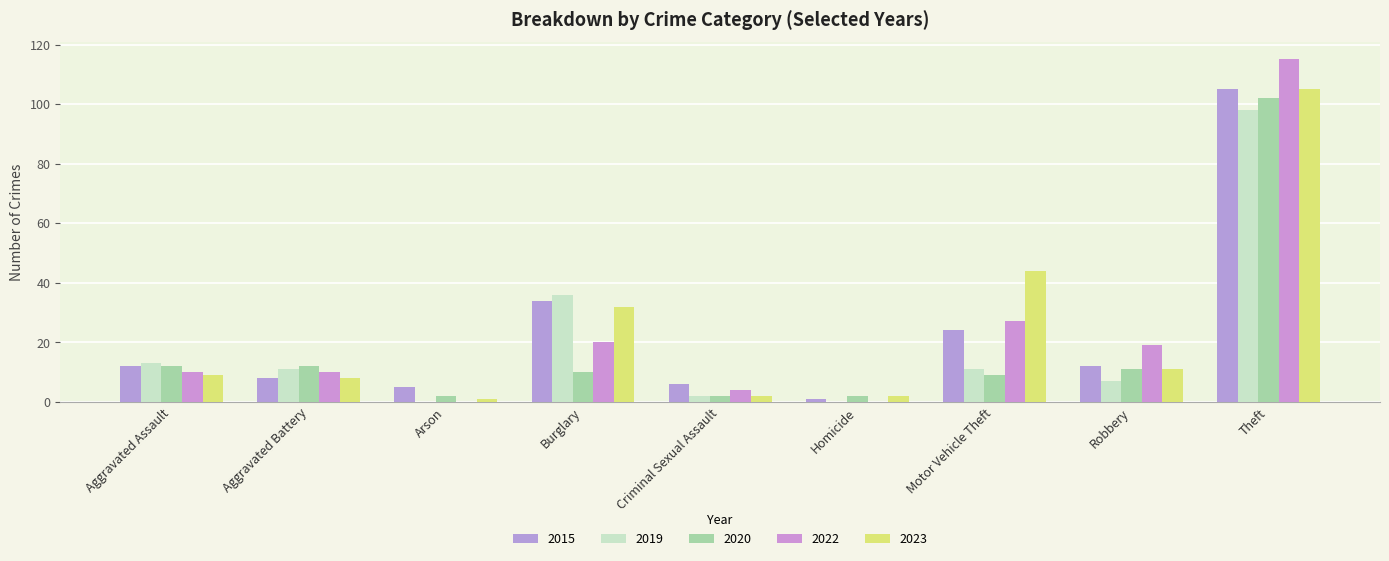

Reading right to left, what are all the values shown in this chart?

2015: Theft=105	Robbery=12	Motor Vehicle Theft=24	Homicide=1	Criminal Sexual Assault=6	Burglary=34	Arson=5	Aggravated Battery=8	Aggravated Assault=12
2019: Theft=98	Robbery=7	Motor Vehicle Theft=11	Homicide=0	Criminal Sexual Assault=2	Burglary=36	Arson=0	Aggravated Battery=11	Aggravated Assault=13
2020: Theft=102	Robbery=11	Motor Vehicle Theft=9	Homicide=2	Criminal Sexual Assault=2	Burglary=10	Arson=2	Aggravated Battery=12	Aggravated Assault=12
2022: Theft=115	Robbery=19	Motor Vehicle Theft=27	Homicide=0	Criminal Sexual Assault=4	Burglary=20	Arson=0	Aggravated Battery=10	Aggravated Assault=10
2023: Theft=105	Robbery=11	Motor Vehicle Theft=44	Homicide=2	Criminal Sexual Assault=2	Burglary=32	Arson=1	Aggravated Battery=8	Aggravated Assault=9